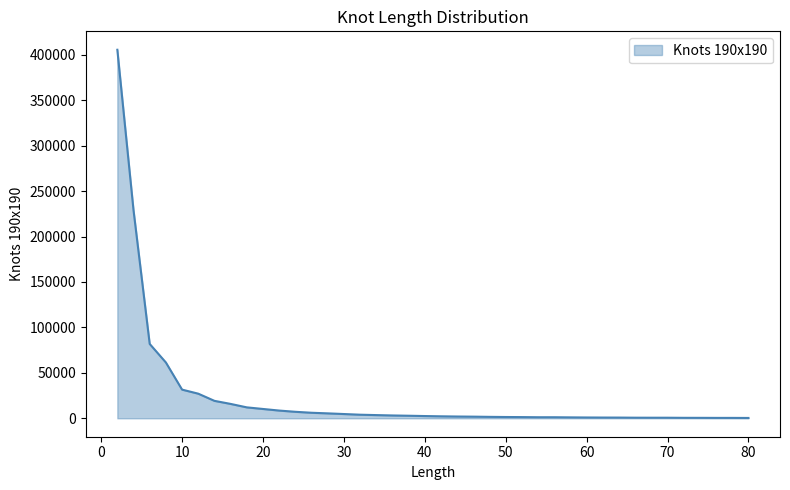

Does the chart display data point markers on the line(s)?

No